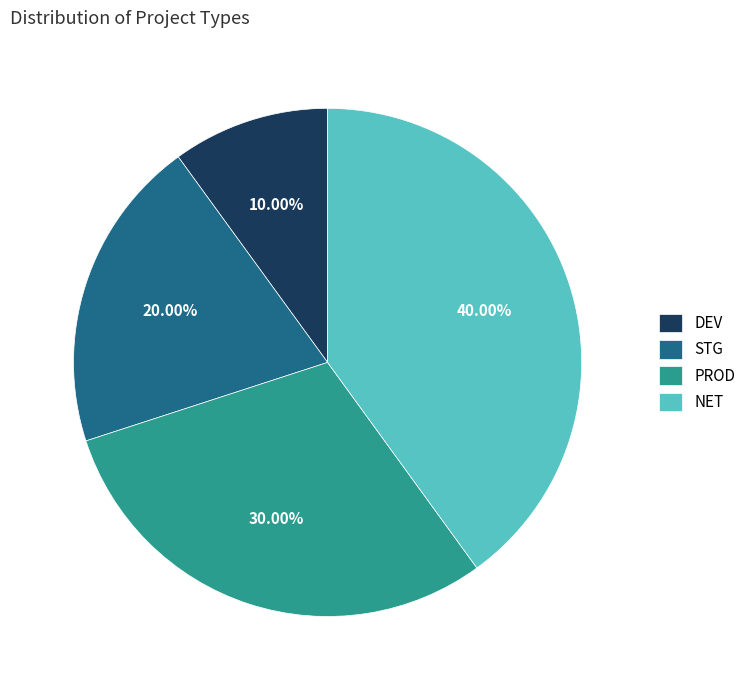

To the nearest percent, what is the average slice percentage?

25%